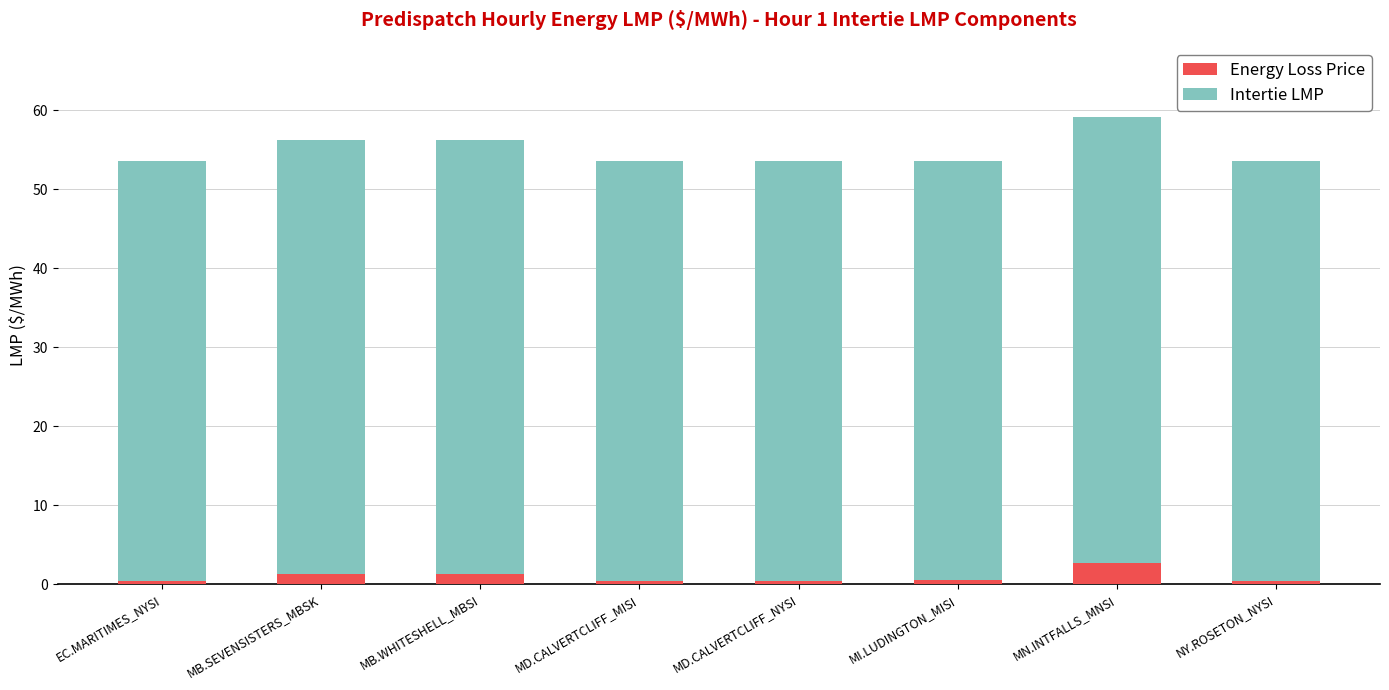

What is the sum of all Energy Loss Price values?

7.4